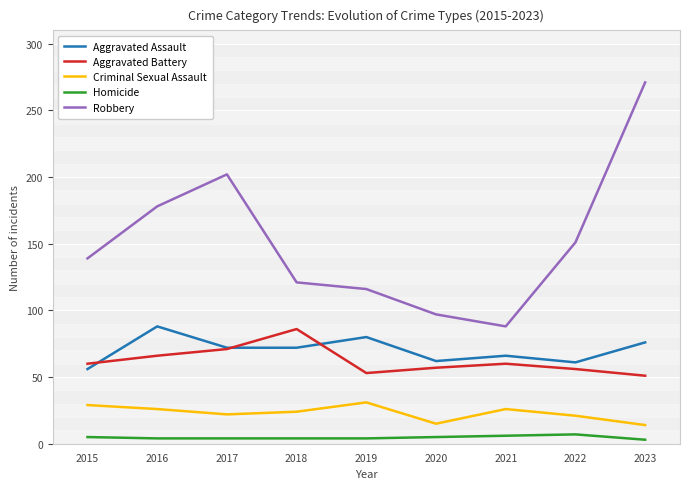

Does the chart display data point markers on the line(s)?

No